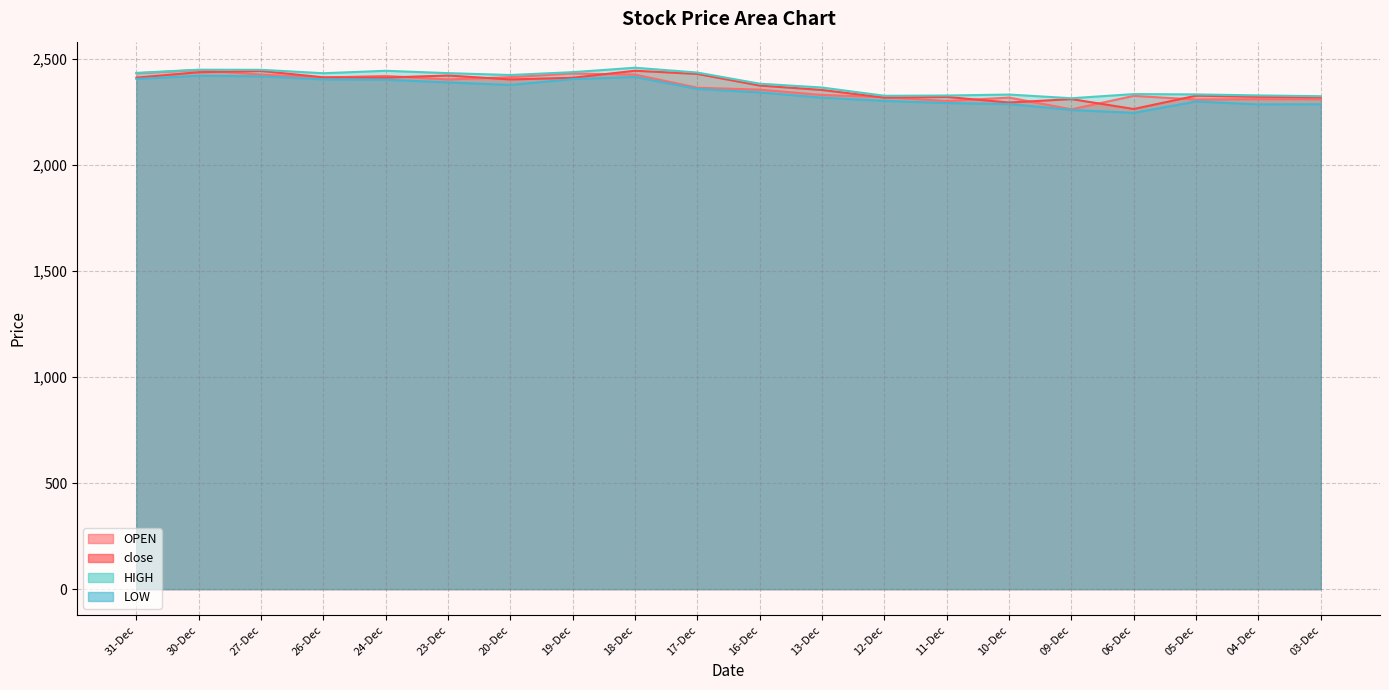

Which category has the lowest value in the LOW series?

06-Dec